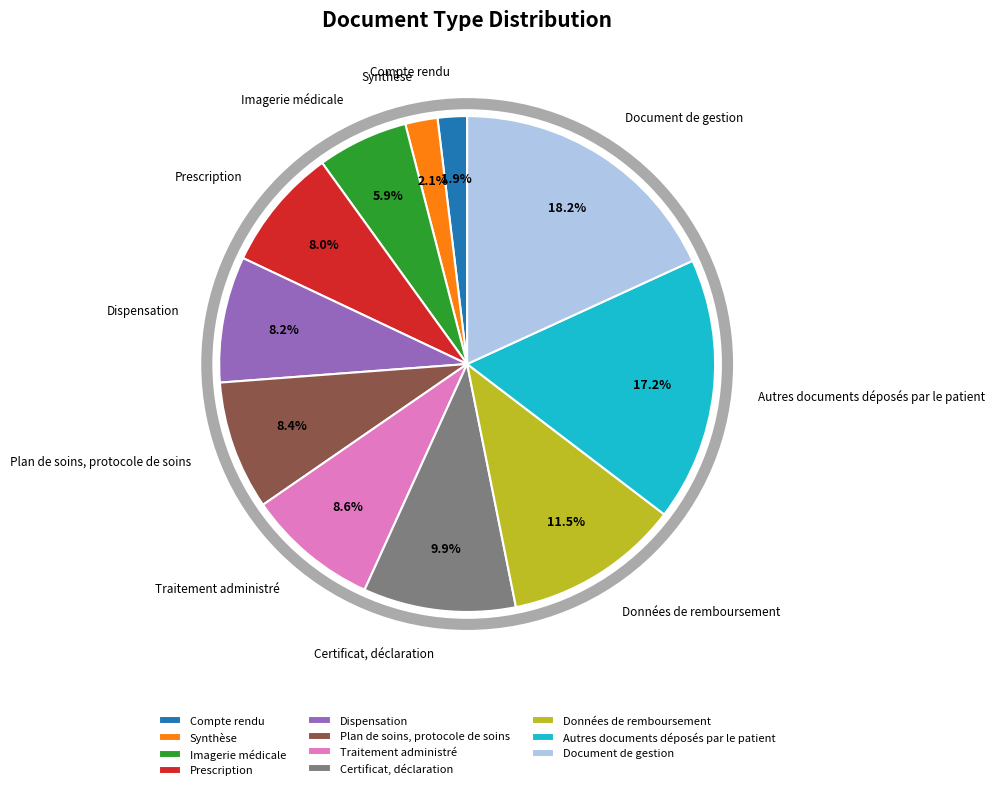

The Prescription slice represents 8% of the pie. True or false?

True